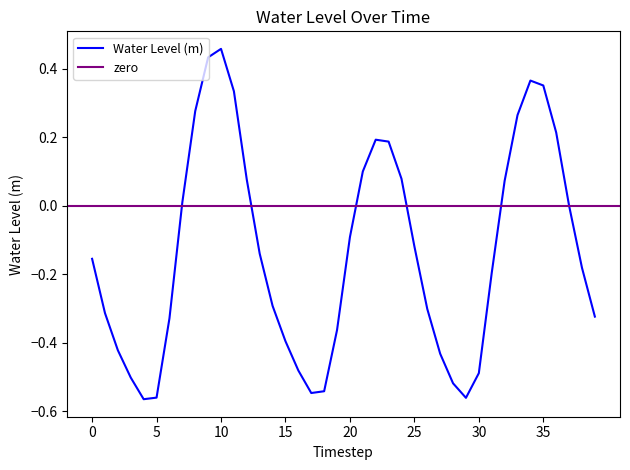

Reading left to right, transcribe all the data shown in this chart.

-0.2	-0.3	-0.4	-0.5	-0.6	-0.6	-0.3	0.0	0.3	0.4	0.5	0.3	0.1	-0.1	-0.3	-0.4	-0.5	-0.5	-0.5	-0.4	-0.1	0.1	0.2	0.2	0.1	-0.1	-0.3	-0.4	-0.5	-0.6	-0.5	-0.2	0.1	0.3	0.4	0.4	0.2	0.0	-0.2	-0.3